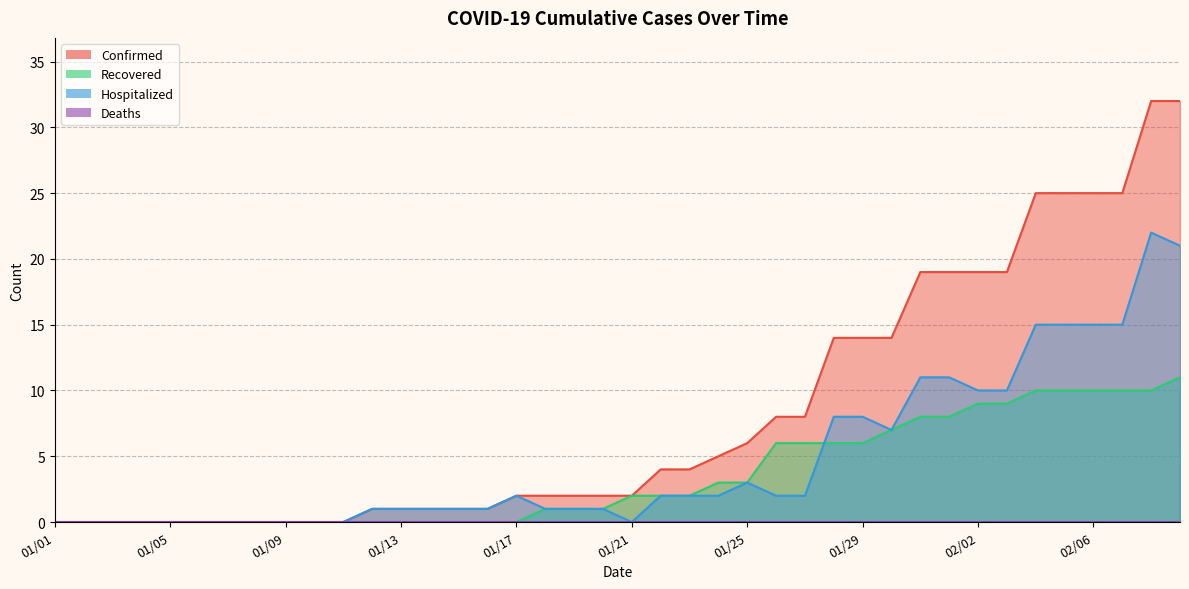

Reading left to right, transcribe all the data shown in this chart.

Confirmed: 01/01=0	01/02=0	01/03=0	01/04=0	01/05=0	01/06=0	01/07=0	01/08=0	01/09=0	01/10=0	01/11=0	01/12=1	01/13=1	01/14=1	01/15=1	01/16=1	01/17=2	01/18=2	01/19=2	01/20=2	01/21=2	01/22=4	01/23=4	01/24=5	01/25=6	01/26=8	01/27=8	01/28=14	01/29=14	01/30=14	01/31=19	02/01=19	02/02=19	02/03=19	02/04=25	02/05=25	02/06=25	02/07=25	02/08=32	02/09=32
Recovered: 01/01=0	01/02=0	01/03=0	01/04=0	01/05=0	01/06=0	01/07=0	01/08=0	01/09=0	01/10=0	01/11=0	01/12=0	01/13=0	01/14=0	01/15=0	01/16=0	01/17=0	01/18=1	01/19=1	01/20=1	01/21=2	01/22=2	01/23=2	01/24=3	01/25=3	01/26=6	01/27=6	01/28=6	01/29=6	01/30=7	01/31=8	02/01=8	02/02=9	02/03=9	02/04=10	02/05=10	02/06=10	02/07=10	02/08=10	02/09=11
Hospitalized: 01/01=0	01/02=0	01/03=0	01/04=0	01/05=0	01/06=0	01/07=0	01/08=0	01/09=0	01/10=0	01/11=0	01/12=1	01/13=1	01/14=1	01/15=1	01/16=1	01/17=2	01/18=1	01/19=1	01/20=1	01/21=0	01/22=2	01/23=2	01/24=2	01/25=3	01/26=2	01/27=2	01/28=8	01/29=8	01/30=7	01/31=11	02/01=11	02/02=10	02/03=10	02/04=15	02/05=15	02/06=15	02/07=15	02/08=22	02/09=21